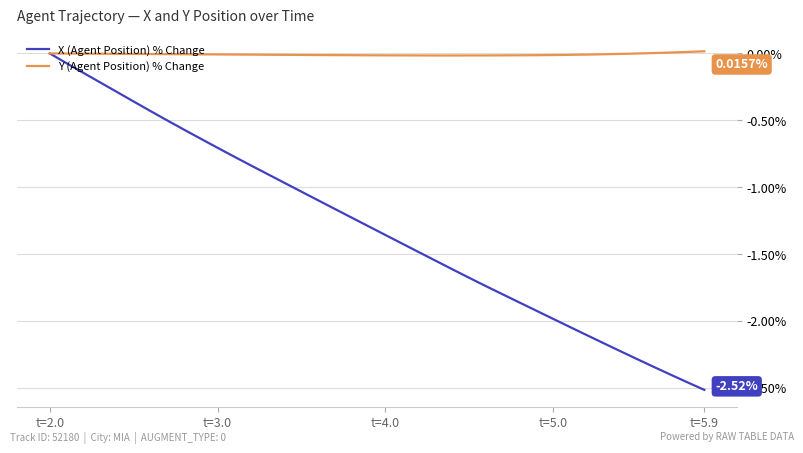

Rank the series by their average value, from highest to lowest.

Y (Agent Position) % Change, X (Agent Position) % Change